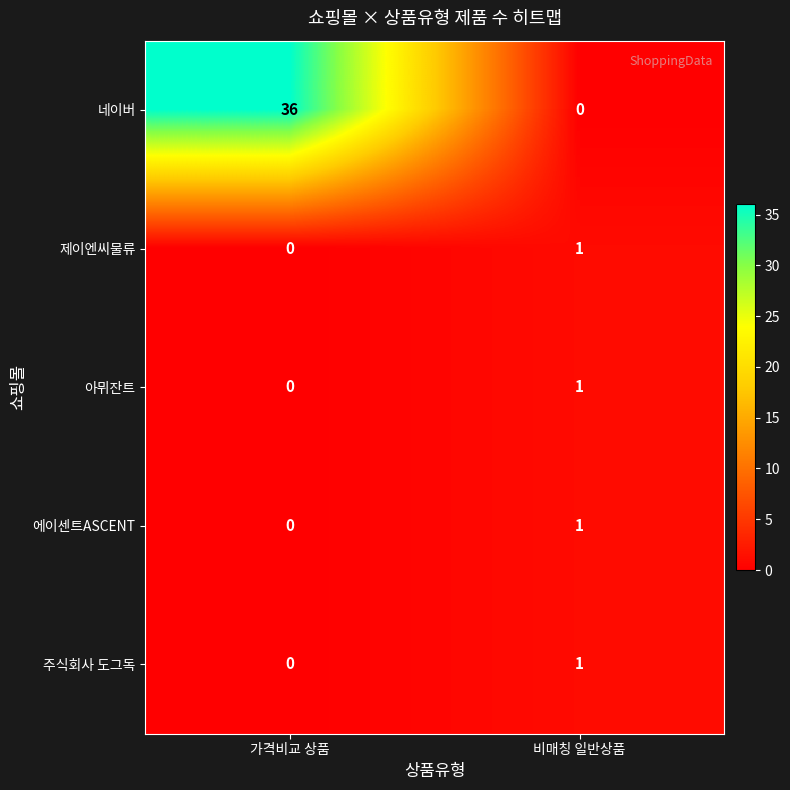

Where is 제이엔씨물류 nearest to the value 0?

가격비교 상품